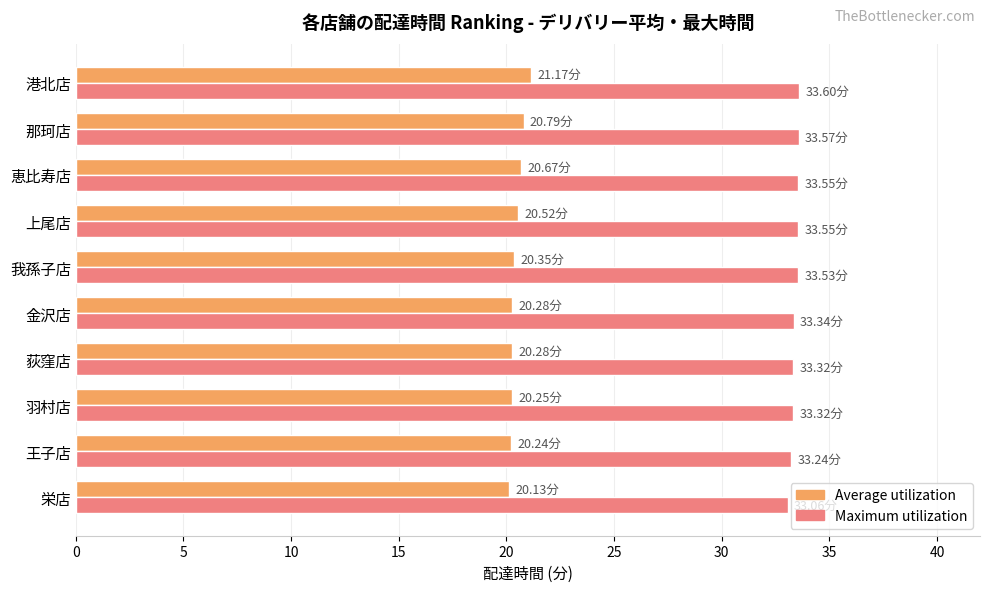

What is the sum of all Average utilization values?

204.7